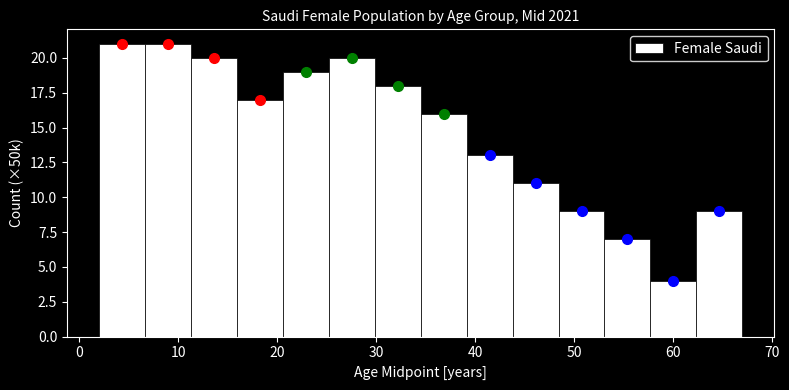

How tall is the bar that spans 30 to 35 on the x-axis? Neither the bar edges nor the heights are printed on the chart, so give them approximately, as read against the axes.

18